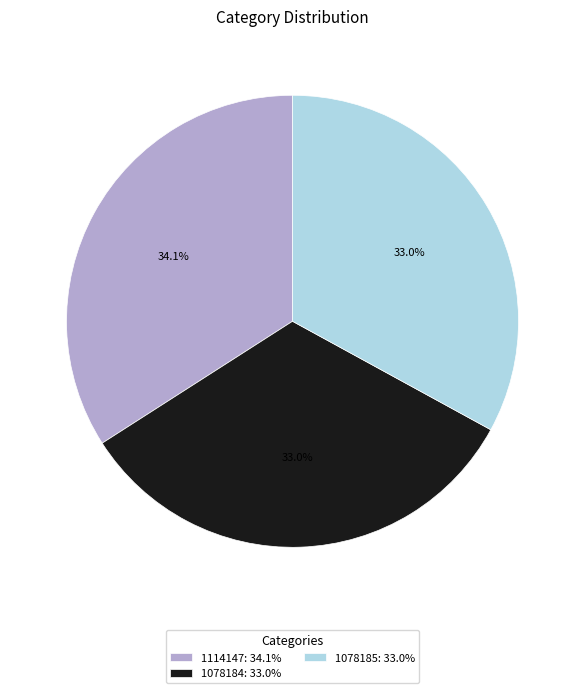

Does 1078185: 33.0% account for over 50% of the chart?

No